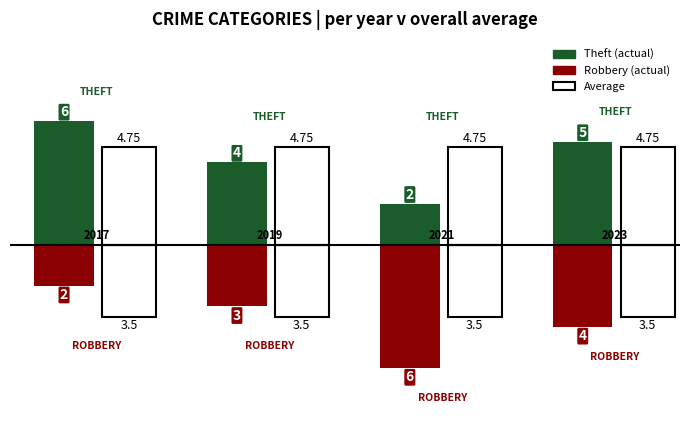

Are the bars grouped side by side (vs. stacked)?

Yes